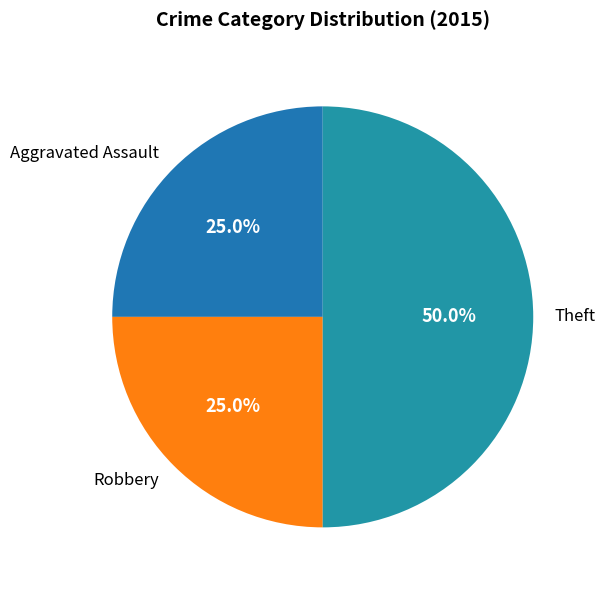

Is it true that Theft is 40% of the pie?

False